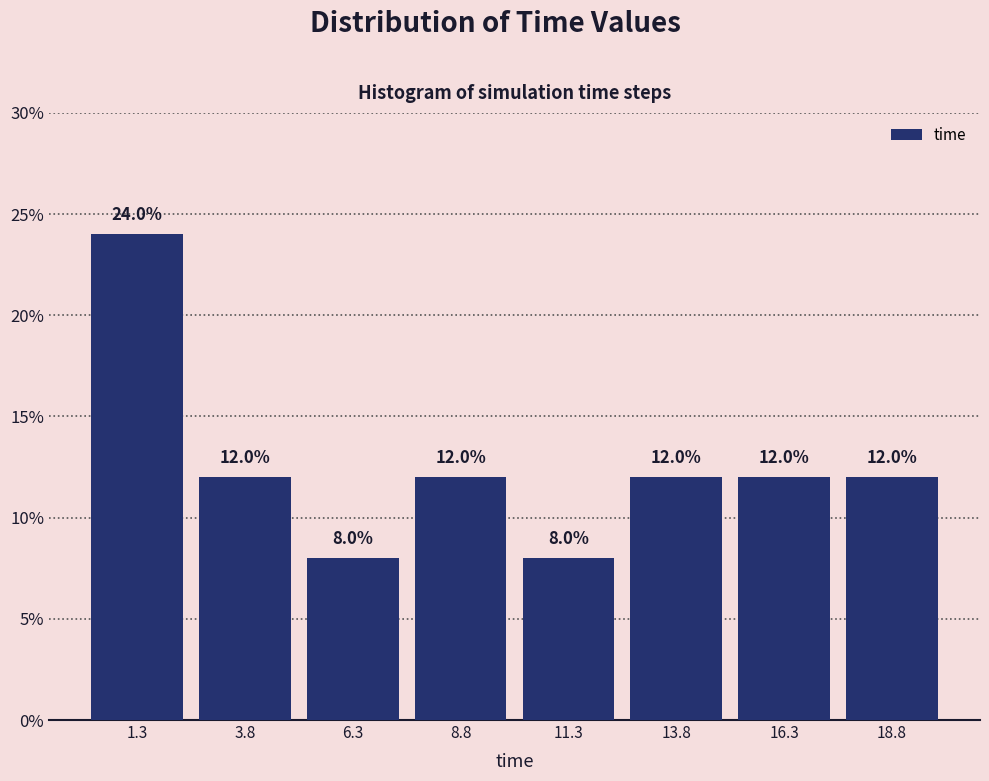

Over which range of the x-axis is the bar tallest?

0.0 to 2.5